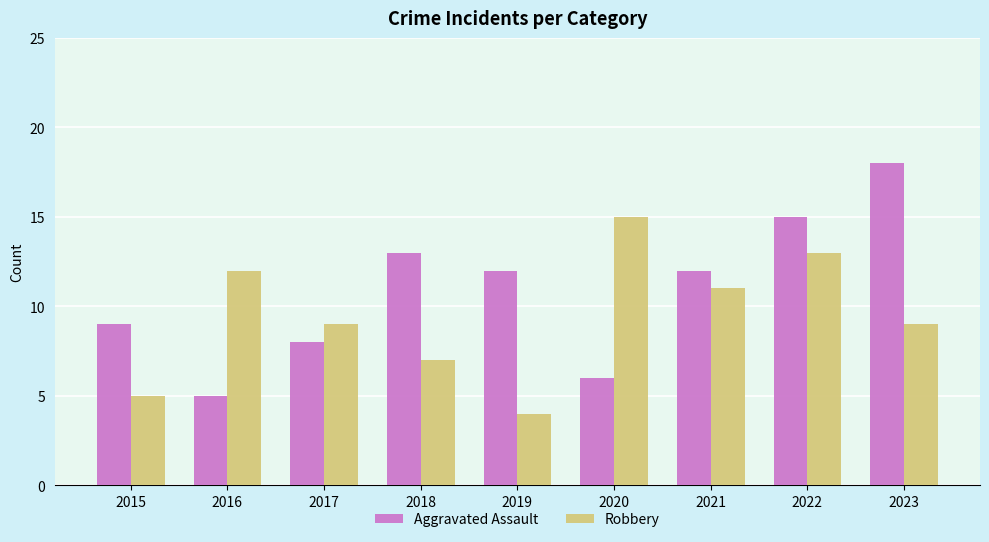

Reading left to right, transcribe all the data shown in this chart.

Aggravated Assault: 9	5	8	13	12	6	12	15	18
Robbery: 5	12	9	7	4	15	11	13	9